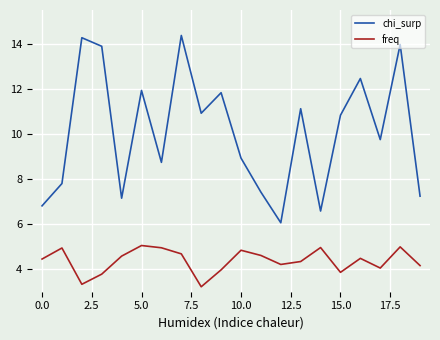

What are all the series names shown in the legend?

chi_surp, freq